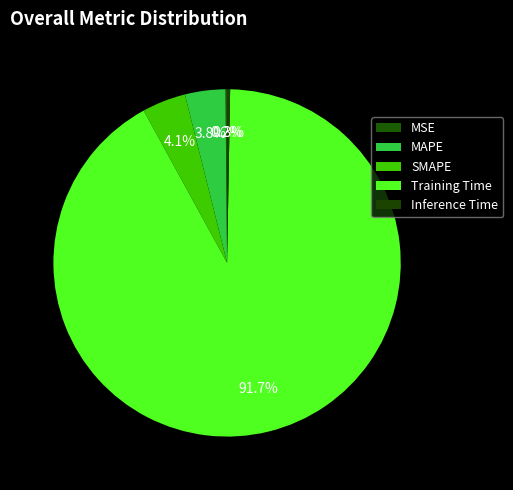

What is the largest slice in the pie chart?

Training Time